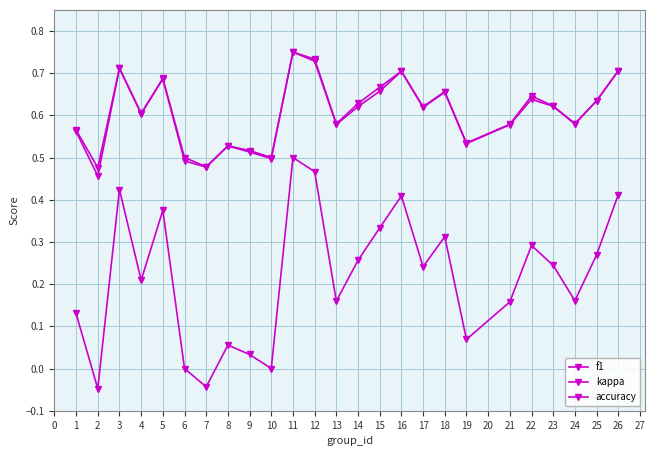

Is this an area chart (filled region under the line)?

No